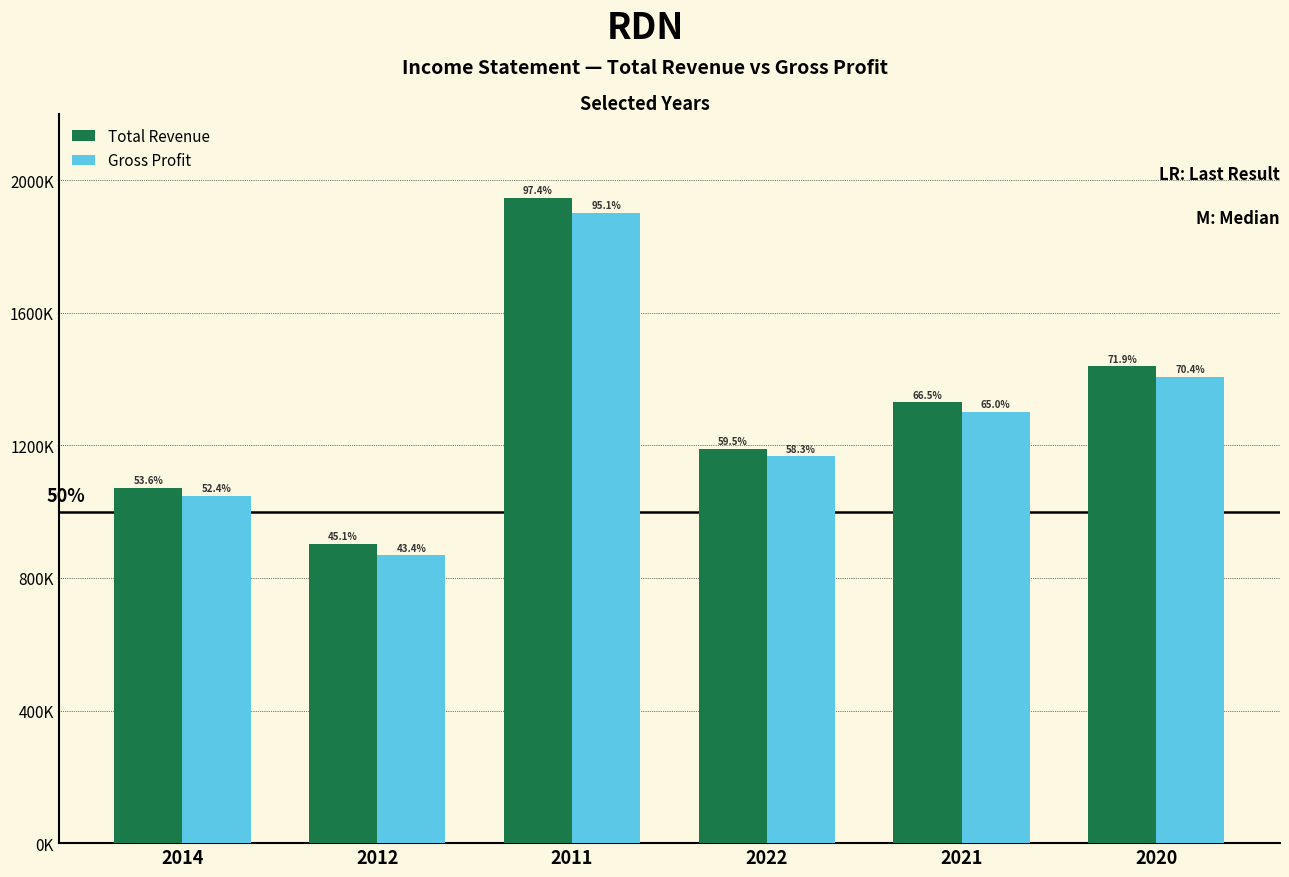

Where does the Total Revenue series first go above 1329900?

2011